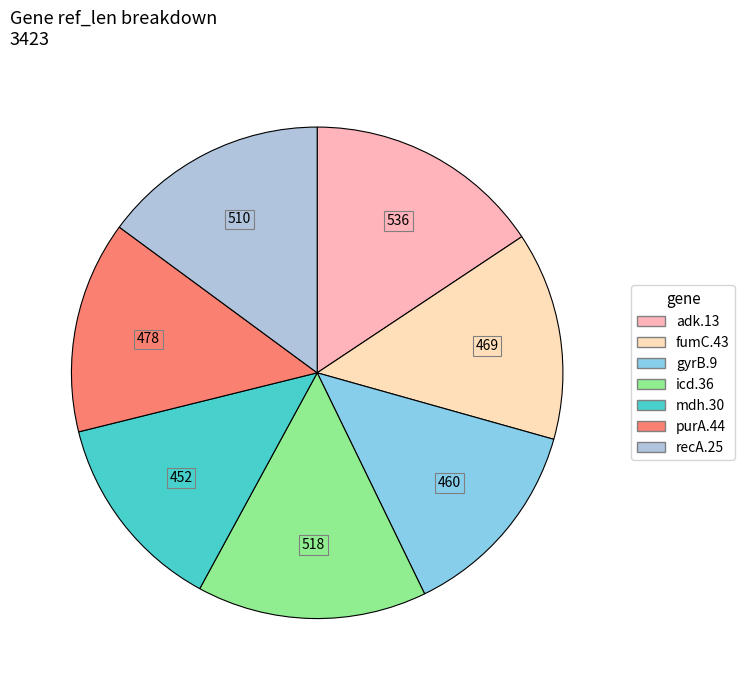

Do adk.13 and mdh.30 together represent more than half of the pie?

No